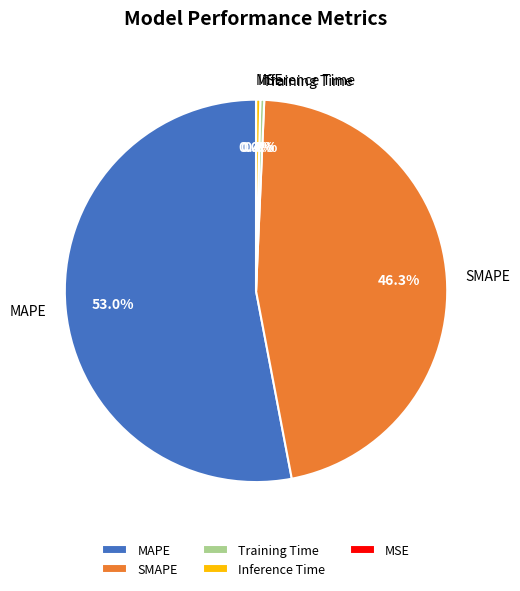

What is the majority slice?

MAPE